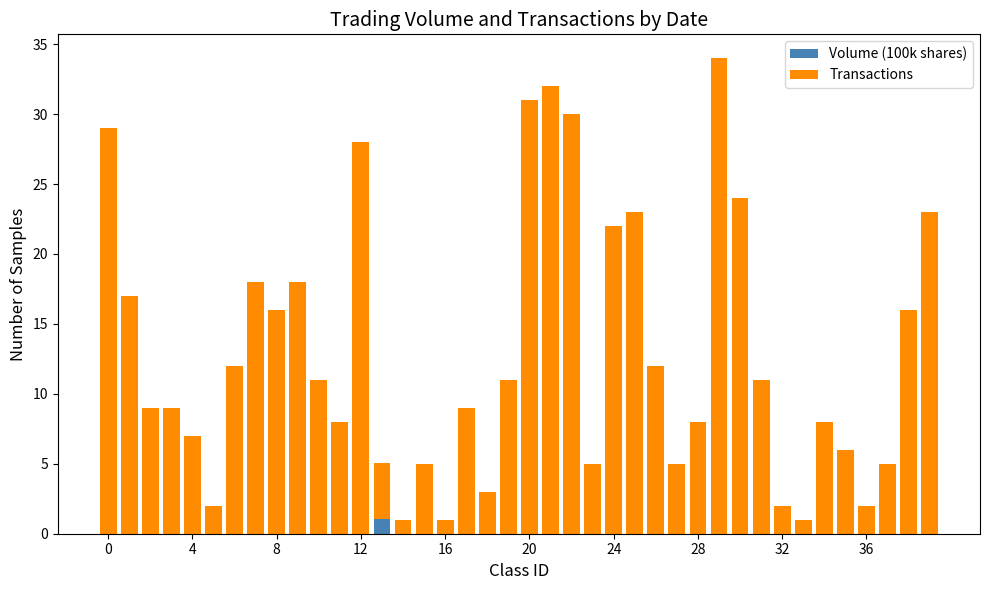

Count the number of data series in this chart.

2